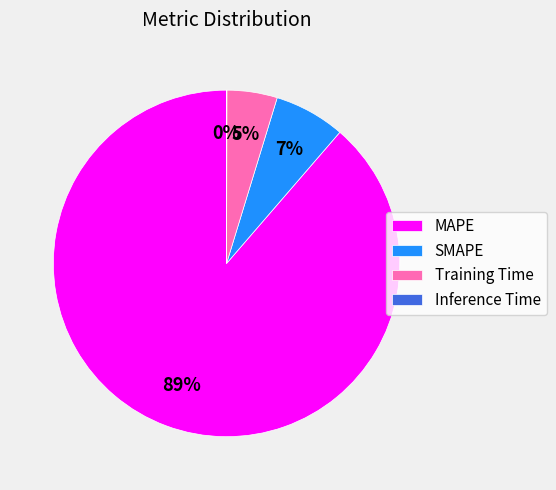

Which slice represents more than half of the pie?

MAPE